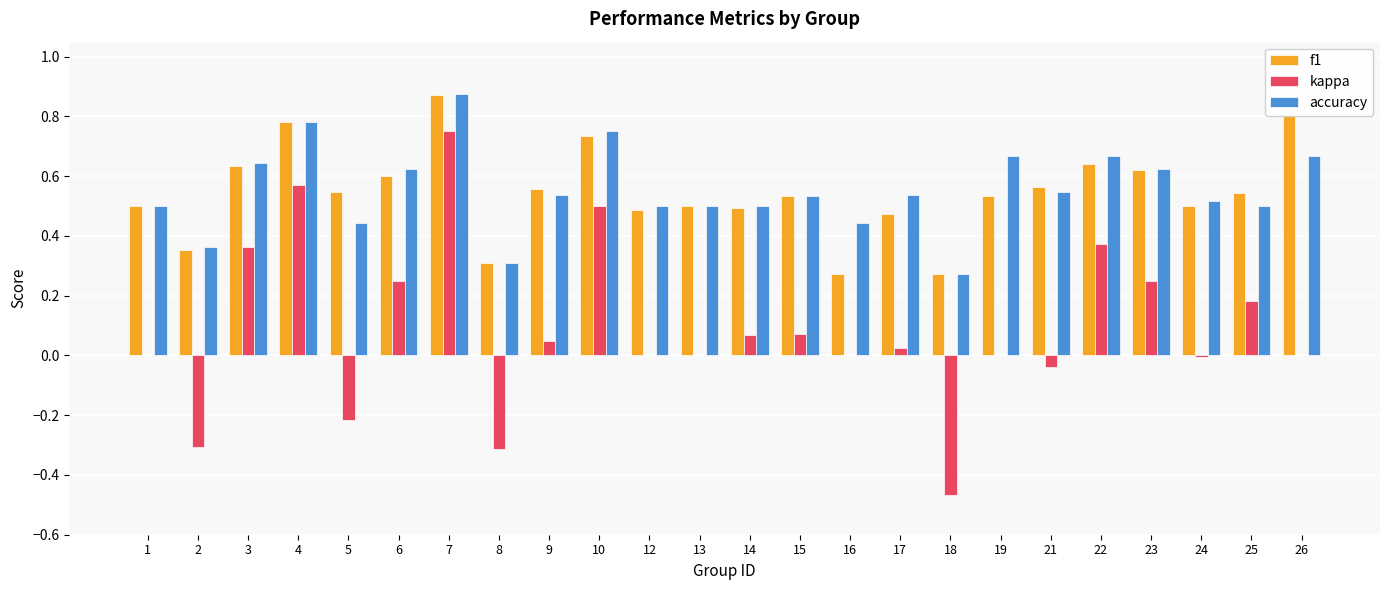

Which category has the highest value across all series?

7